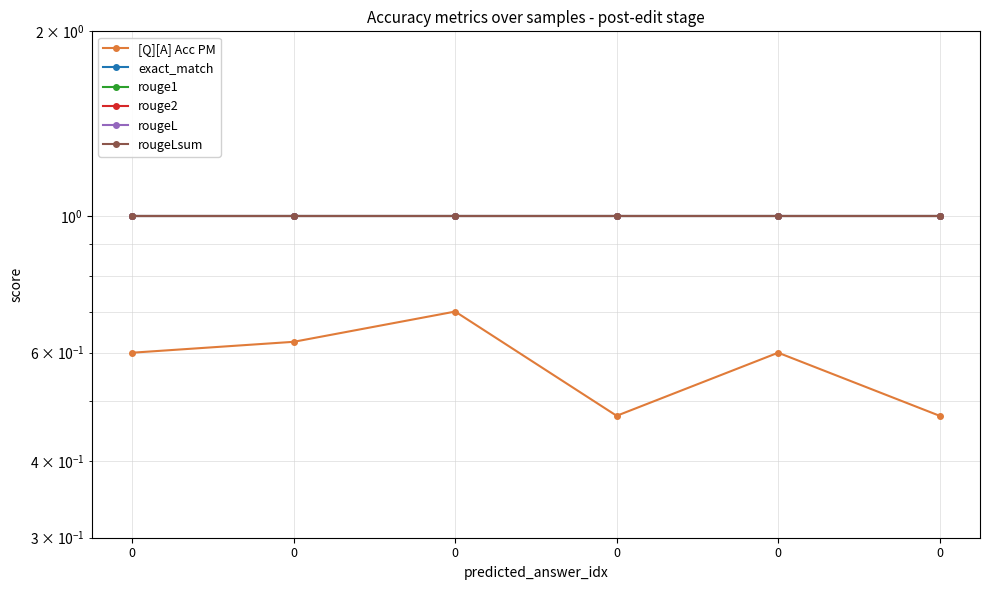

Reading left to right, transcribe all the data shown in this chart.

[Q][A] Acc PM: 0.6	0.6	0.7	0.5	0.6	0.5
exact_match: 1.0	1.0	1.0	1.0	1.0	1.0
rouge1: 1.0	1.0	1.0	1.0	1.0	1.0
rouge2: 1.0	1.0	1.0	1.0	1.0	1.0
rougeL: 1.0	1.0	1.0	1.0	1.0	1.0
rougeLsum: 1.0	1.0	1.0	1.0	1.0	1.0